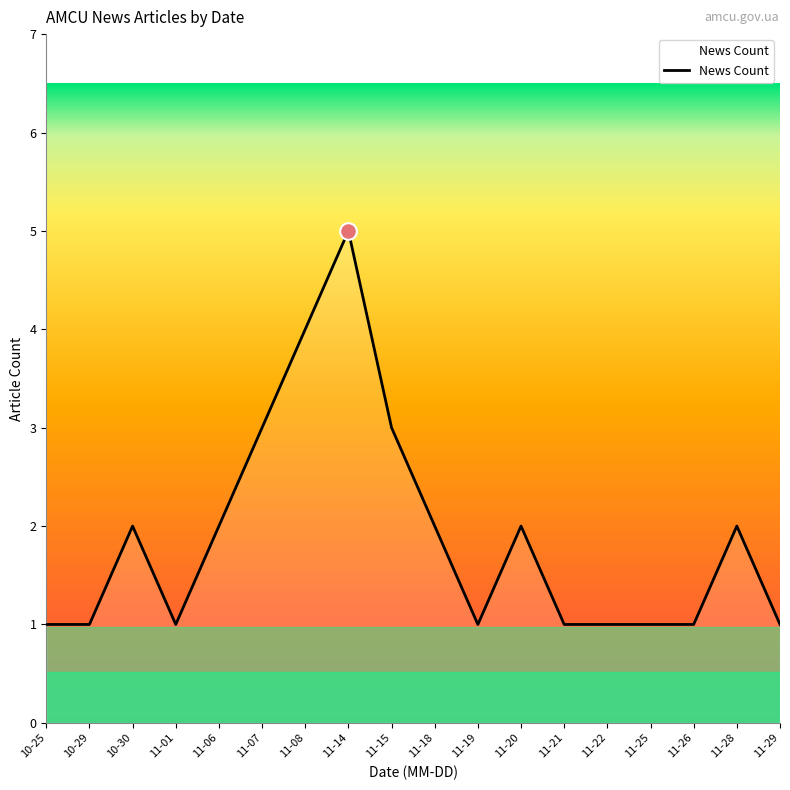

What position from the right is 11-15?

10